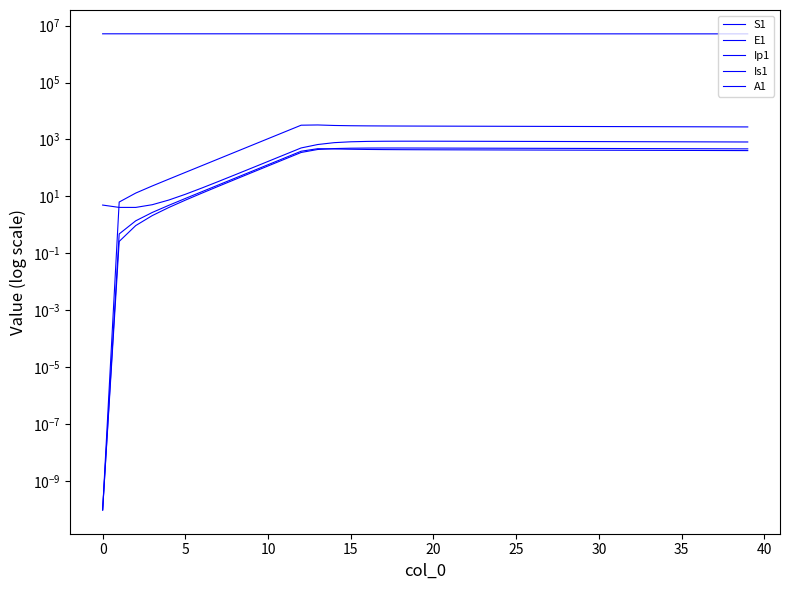

The A1 series shows 500.6 at 16. True or false?

True